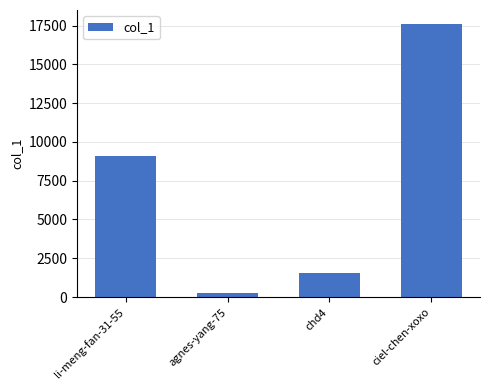

Which label corresponds to the largest value in the chart?

ciel-chen-xoxo